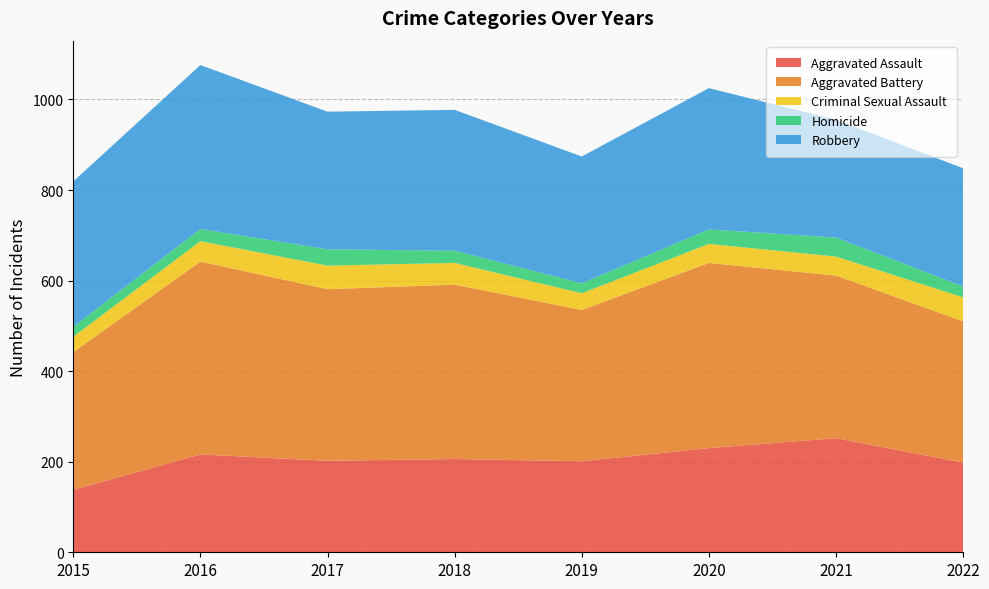

Reading left to right, transcribe all the data shown in this chart.

Aggravated Assault: 2015=138	2016=216	2017=202	2018=206	2019=201	2020=230	2021=252	2022=198
Aggravated Battery: 2015=304	2016=426	2017=379	2018=385	2019=334	2020=409	2021=359	2022=312
Criminal Sexual Assault: 2015=34	2016=45	2017=52	2018=48	2019=37	2020=42	2021=42	2022=53
Homicide: 2015=22	2016=27	2017=36	2018=27	2019=22	2020=32	2021=42	2022=24
Robbery: 2015=321	2016=362	2017=304	2018=311	2019=280	2020=312	2021=260	2022=261